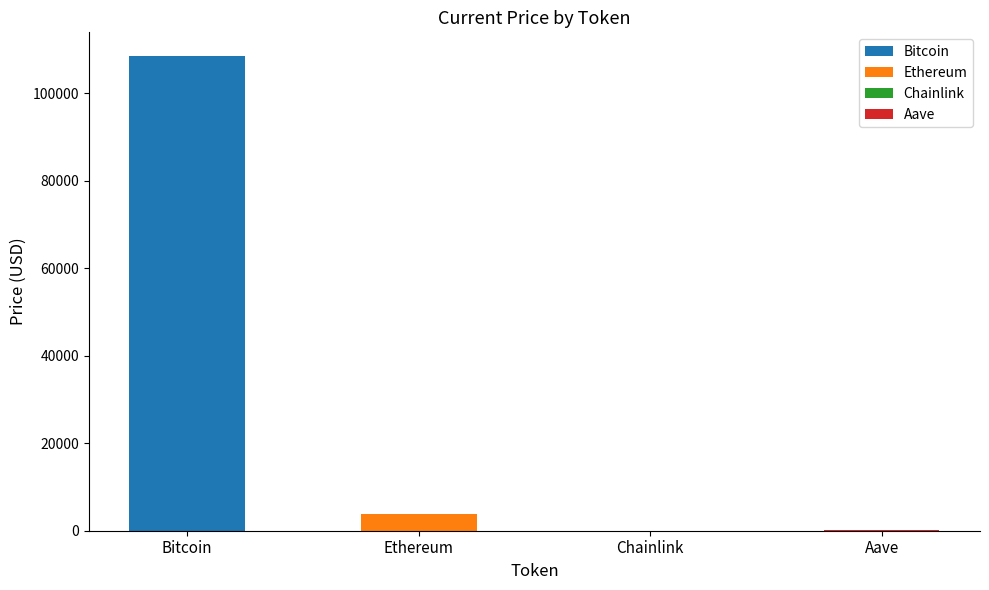

What is the change in value from Bitcoin to Ethereum?

-104662.4